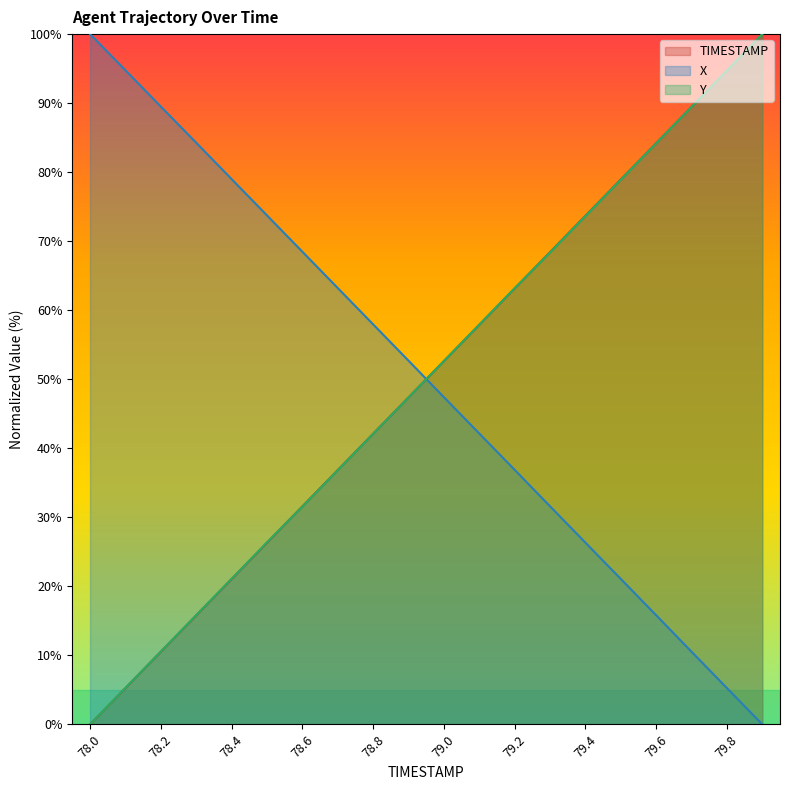

Is it true that Y equals 100.0 at 79.9?

True